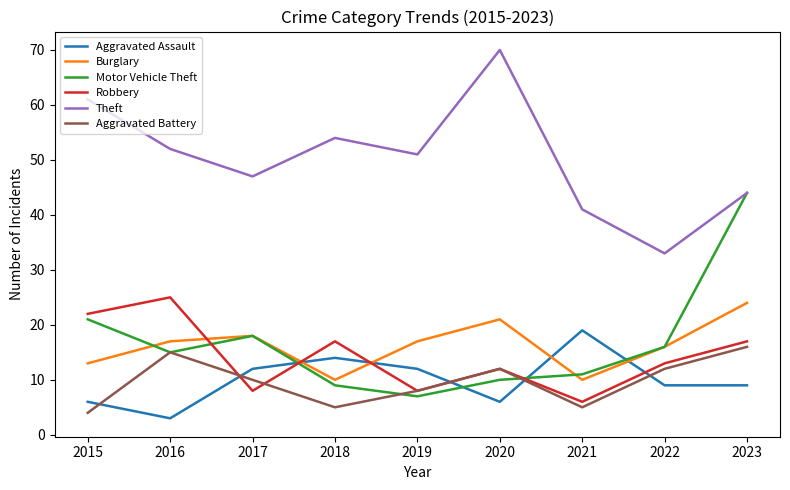

Which category has the highest value across all series?

2020